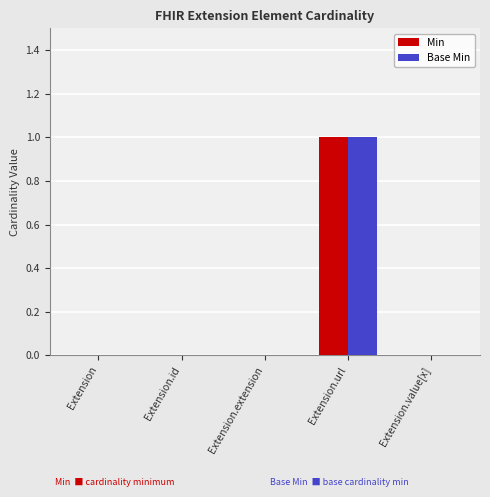

What is the sum of all Min values?

1